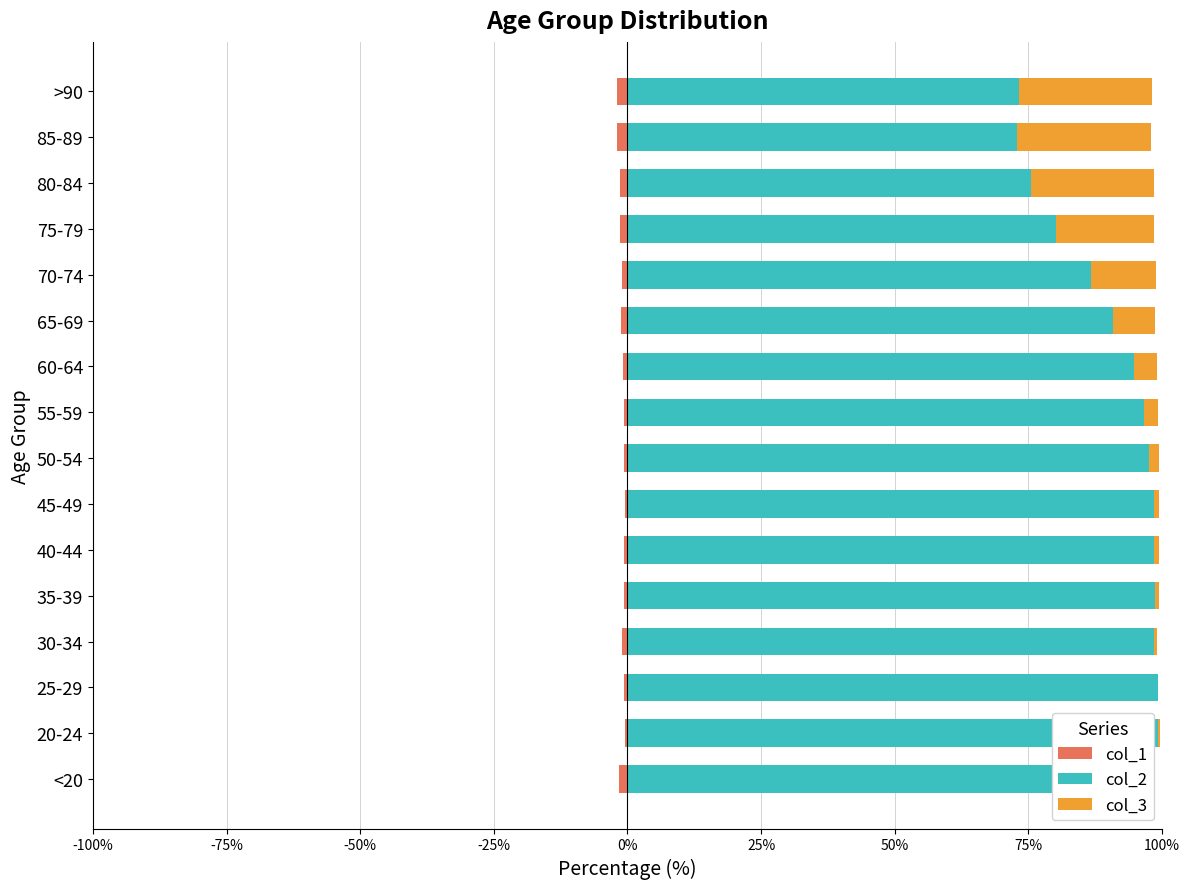

The col_2 series shows 72.9 at 85-89. True or false?

True